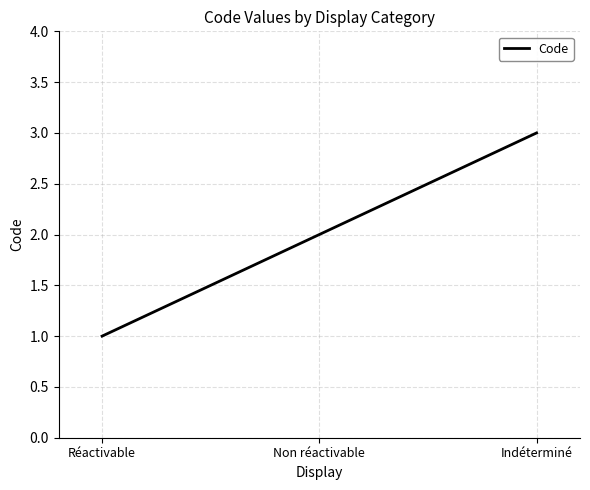

True or false: the data shows 2 at Non réactivable.

True